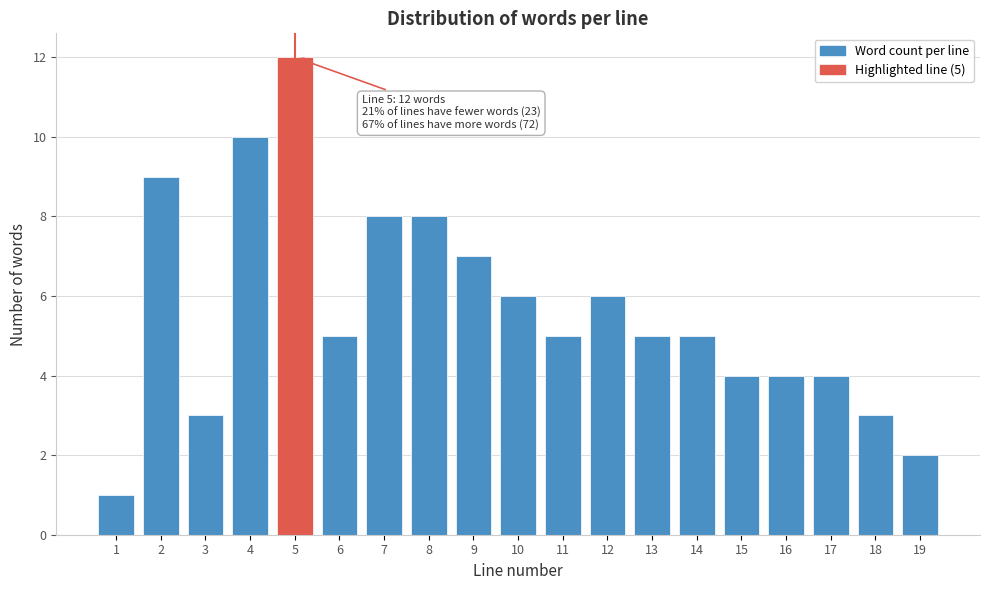

Reading left to right, what are all the values shown in this chart?

1	9	3	10	12	5	8	8	7	6	5	6	5	5	4	4	4	3	2